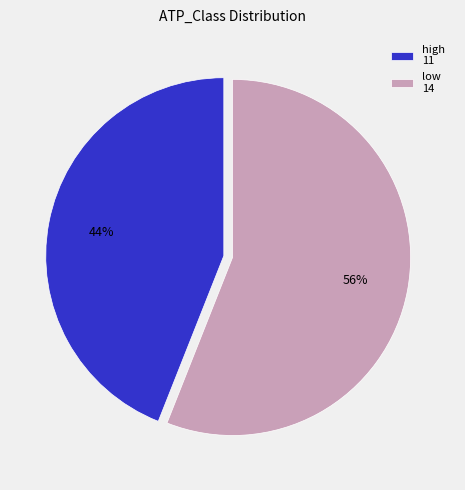

Which slice is the smallest?

high